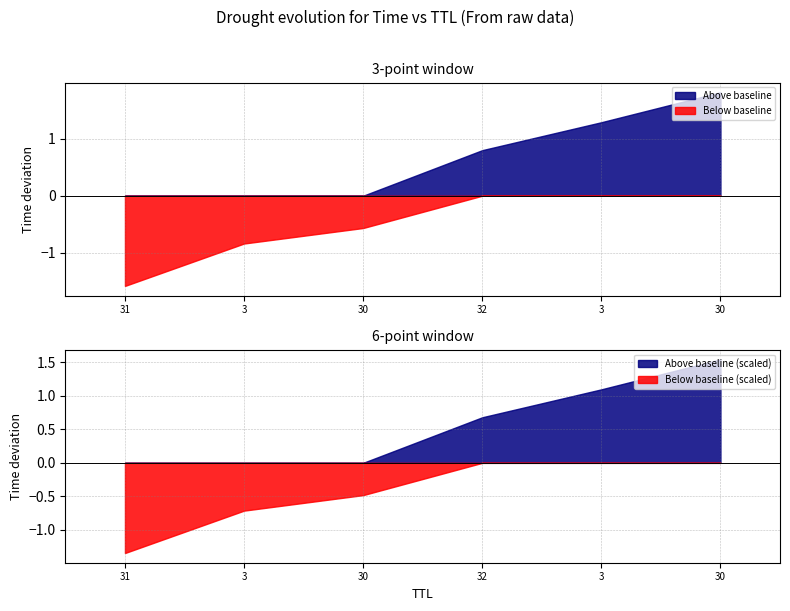

At which category does the chart reach its minimum across all series?

31